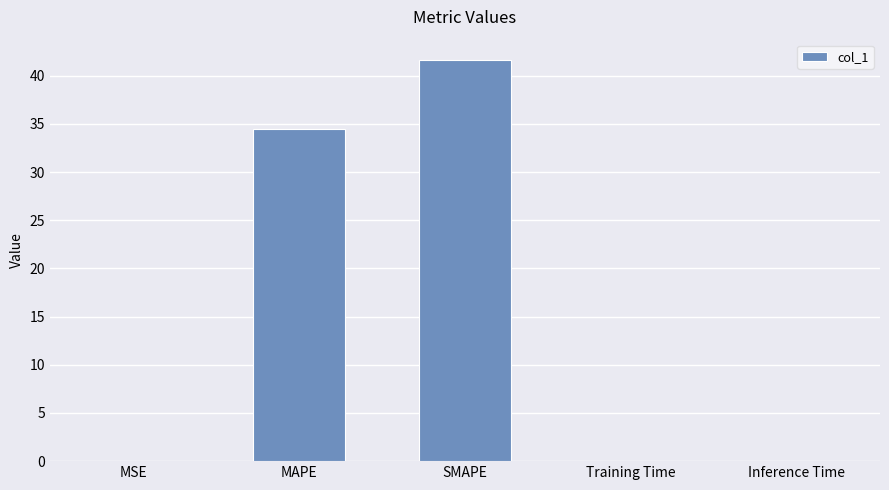

The chart shows a value of 0.0 at MSE. True or false?

True